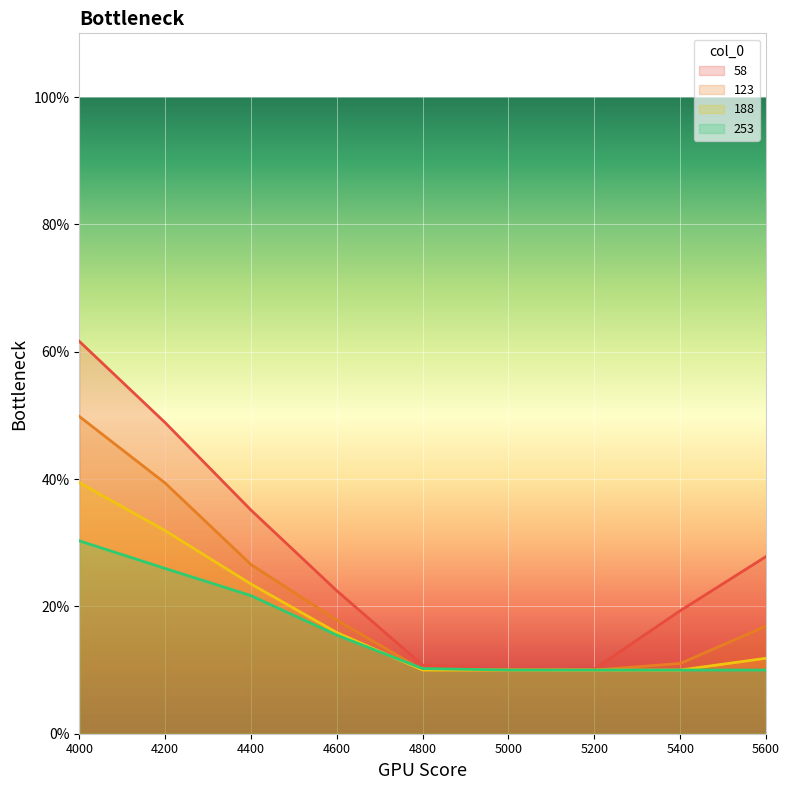

Reading left to right, extract all data points from this chart.

58: 0.6	0.5	0.4	0.2	0.1	0.1	0.1	0.2	0.3
123: 0.5	0.4	0.3	0.2	0.1	0.1	0.1	0.1	0.2
188: 0.4	0.3	0.2	0.2	0.1	0.1	0.1	0.1	0.1
253: 0.3	0.3	0.2	0.2	0.1	0.1	0.1	0.1	0.1